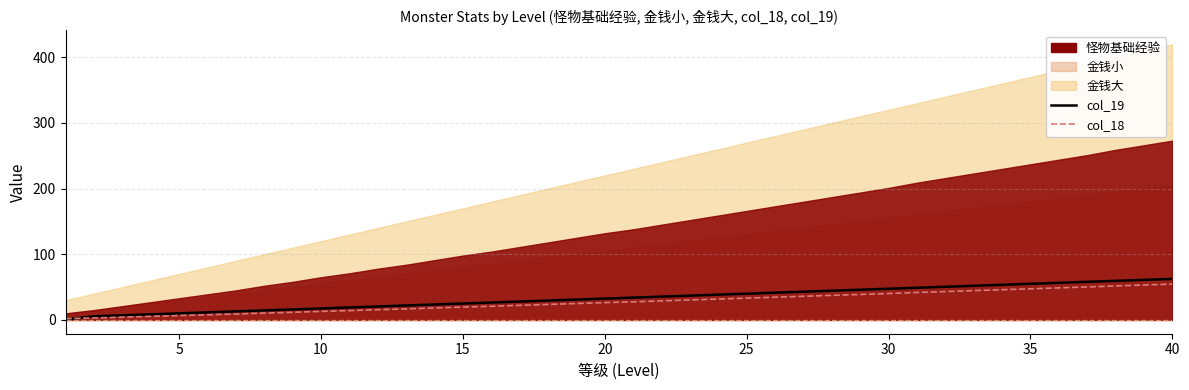

True or false: col_19 and col_18 intersect in this chart.

True